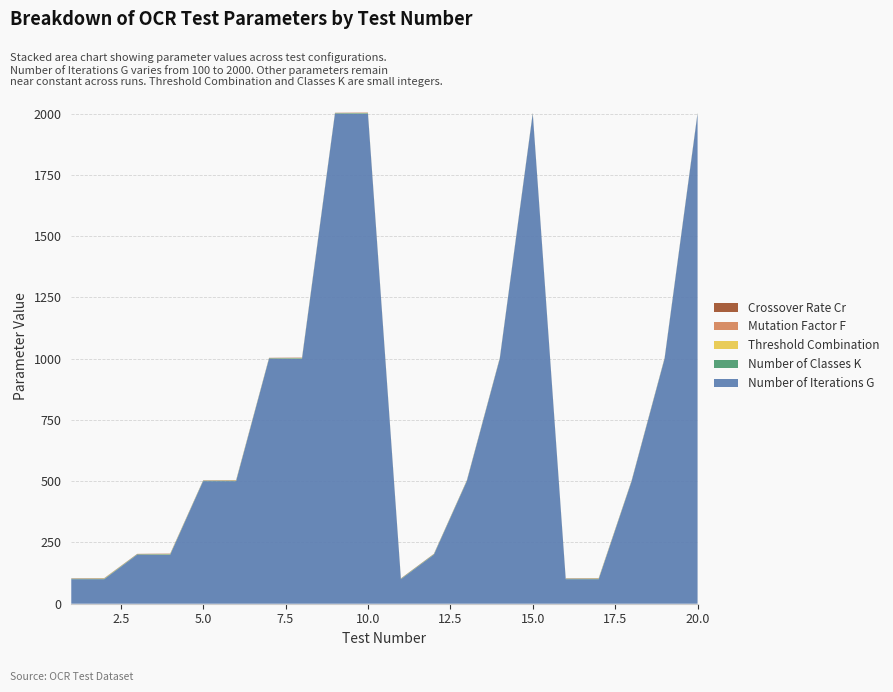

Reading left to right, transcribe all the data shown in this chart.

Crossover Rate Cr: 0.9	0.9	0.9	0.9	0.9	0.9	0.9	0.9	0.9	0.9	0.9	0.9	0.9	0.9	0.9	0.9	0.9	0.9	0.9	0.9
Mutation Factor F: 0.5	0.5	0.5	0.5	0.5	0.5	0.5	0.5	0.5	0.5	0.5	0.5	0.5	0.5	0.5	0.5	0.5	0.5	0.5	0.5
Number of Classes K: 2.0	2.0	2.0	2.0	2.0	2.0	2.0	2.0	2.0	2.0	2.0	2.0	2.0	2.0	2.0	2.0	2.0	2.0	2.0	2.0
Number of Iterations G: 100.0	100.0	200.0	200.0	500.0	500.0	1000.0	1000.0	2000.0	2000.0	100.0	200.0	500.0	1000.0	2000.0	100.0	100.0	500.0	1000.0	2000.0
Threshold Combination: 0.0	1.0	0.0	1.0	0.0	1.0	0.0	1.0	0.0	1.0	0.0	0.0	0.0	0.0	0.0	0.0	1.0	0.0	0.0	0.0